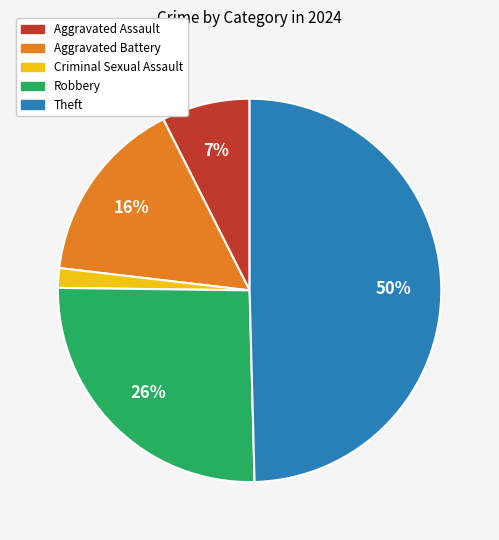

How many slices are in this pie chart?

5